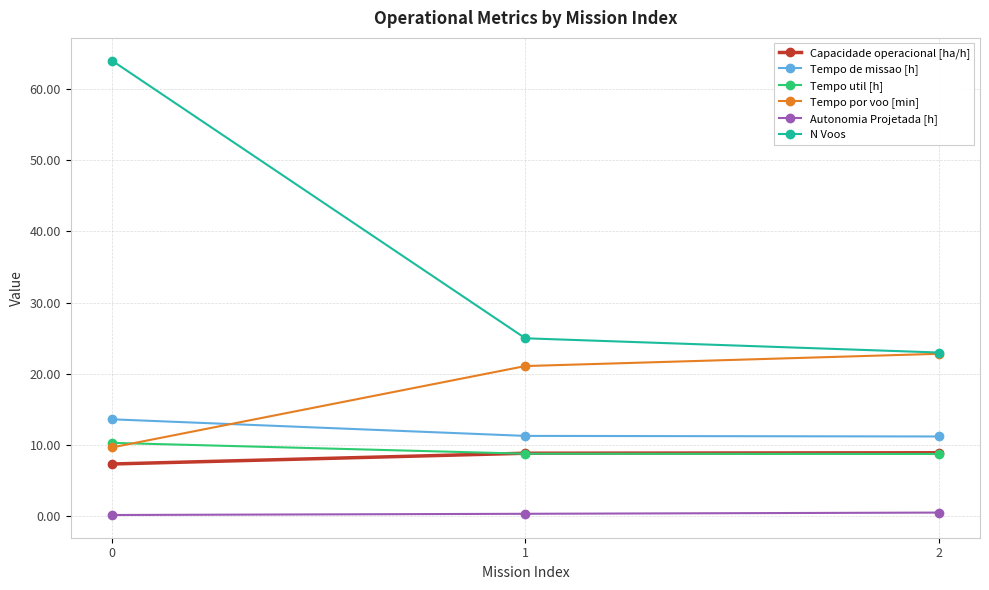

Which series has the largest range (max minus min)?

N Voos